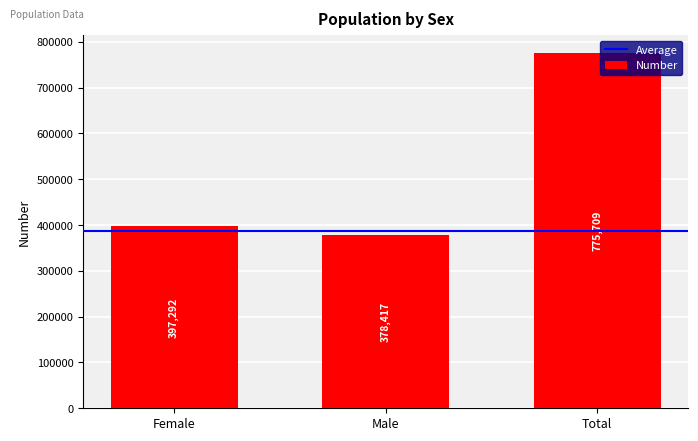

The value at Male is 378417. True or false?

True